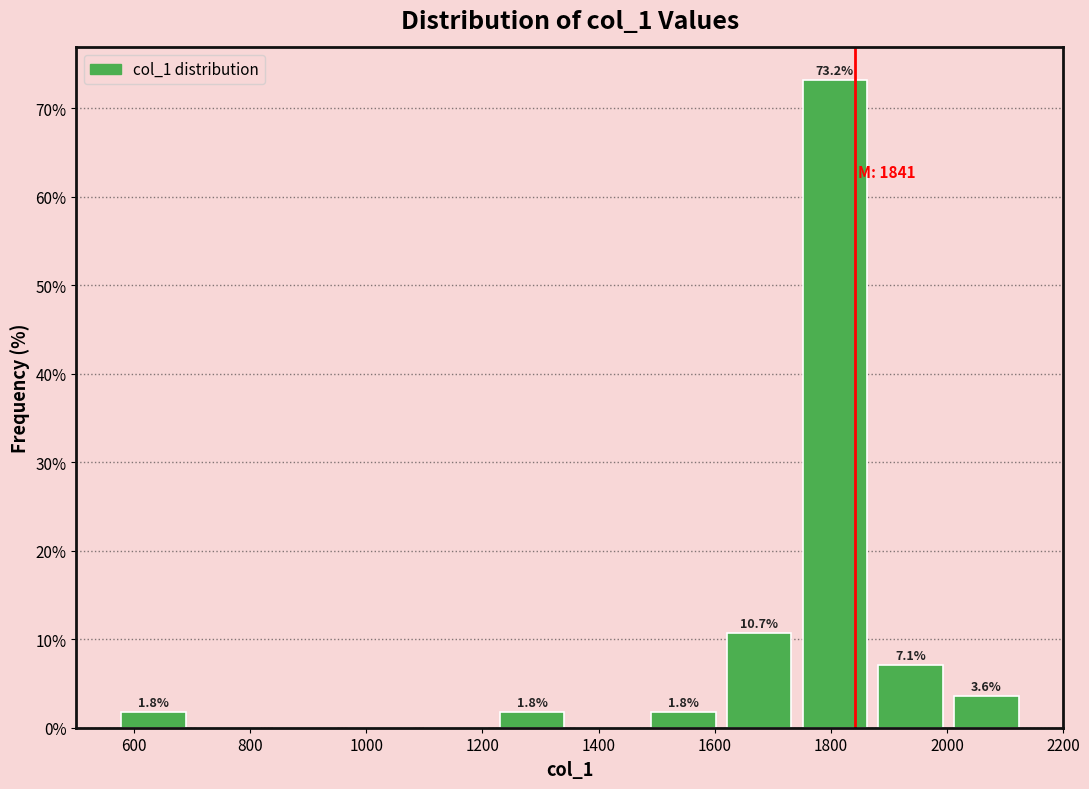

Which range on the x-axis has the tallest bar?

1740 to 1880